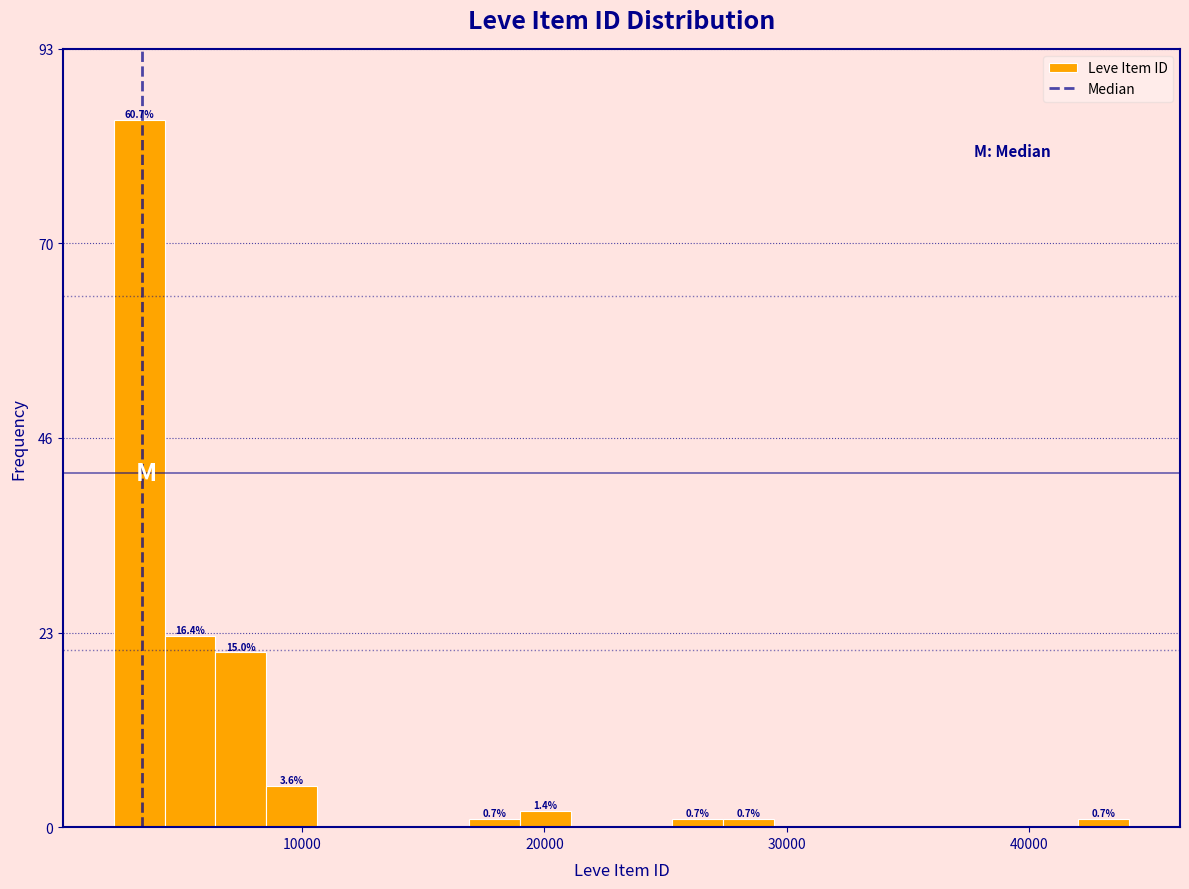

Around what value on the x-axis is the tallest bar? Give the approximate position of its centre, as read against the axis.

3000